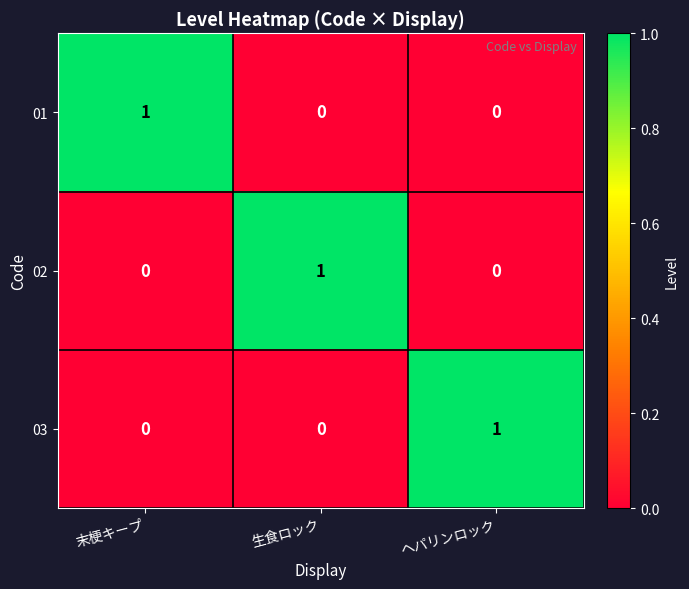

How many 02 values are between 0 and 1?

3